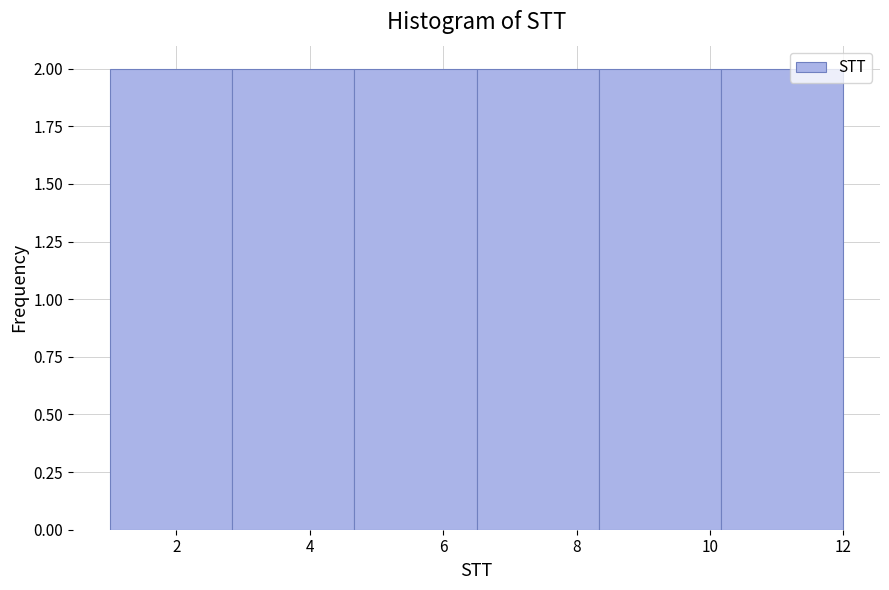

Reading left to right, list every bar in this chart as the range it spans on the x-axis followed by its height. Neither the bar edges nor the heights are printed on the chart, so give them approximately, as read against the axes.

1.0 to 2.8: 2
2.8 to 4.6: 2
4.6 to 6.6: 2
6.6 to 8.4: 2
8.4 to 10.2: 2
10.2 to 12.0: 2